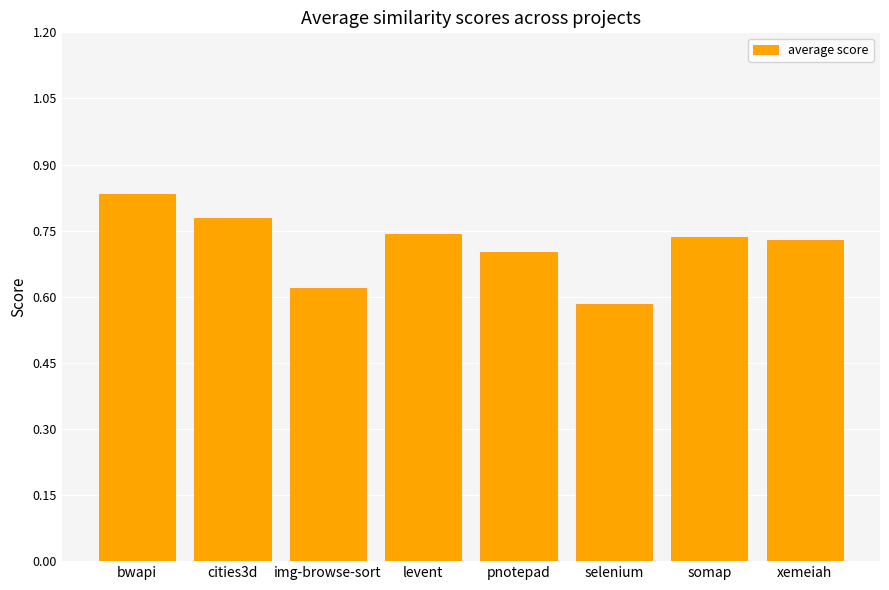

What is the label of the 2nd bar from the right?

somap